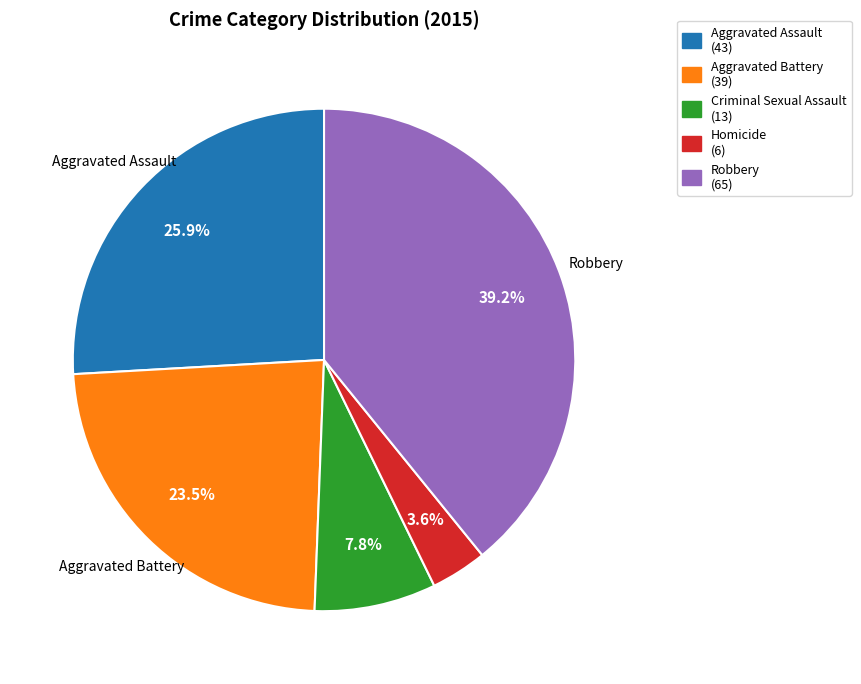

To the nearest percent, what portion does Aggravated Assault represent?

26%